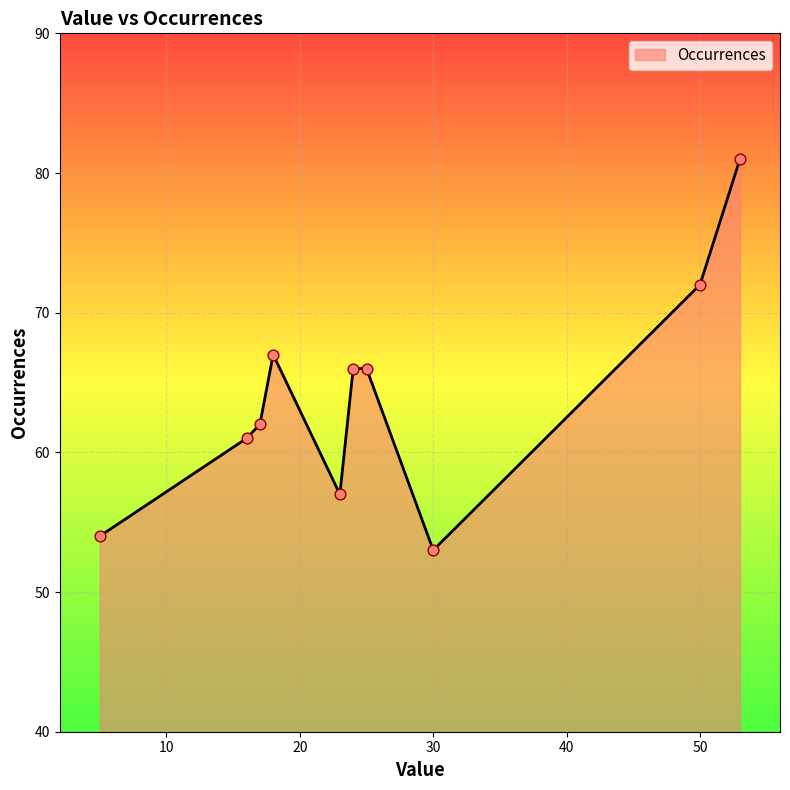

What is the smallest value displayed?

53